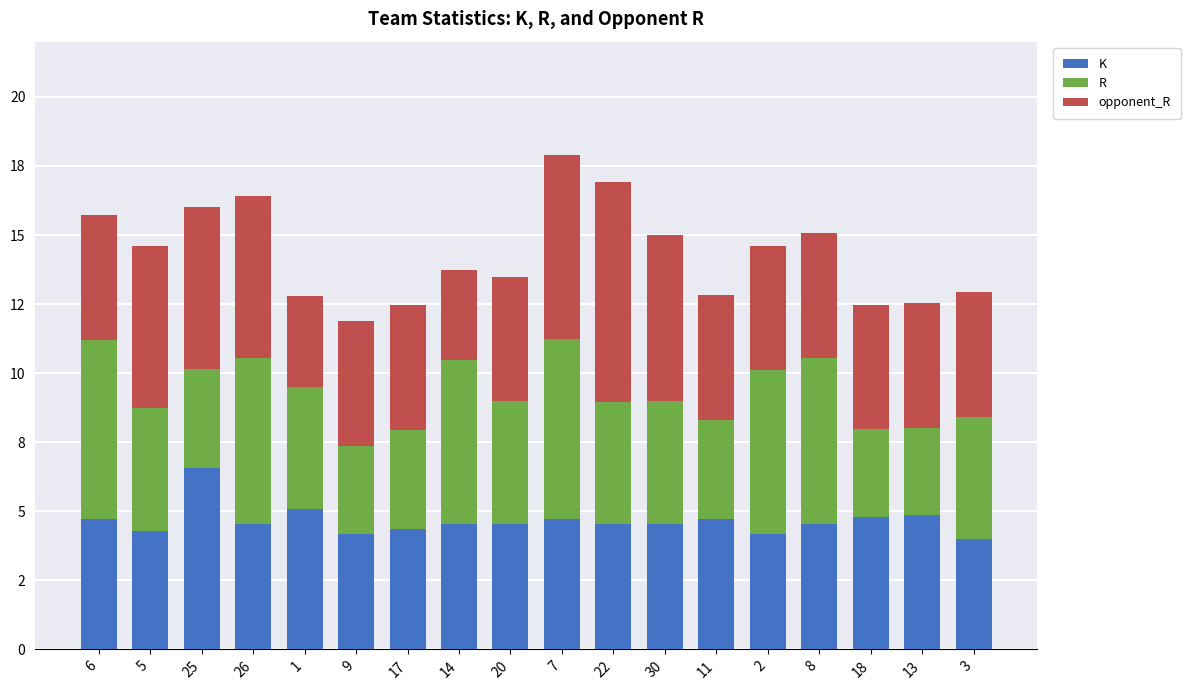

Are the bars grouped side by side (vs. stacked)?

No